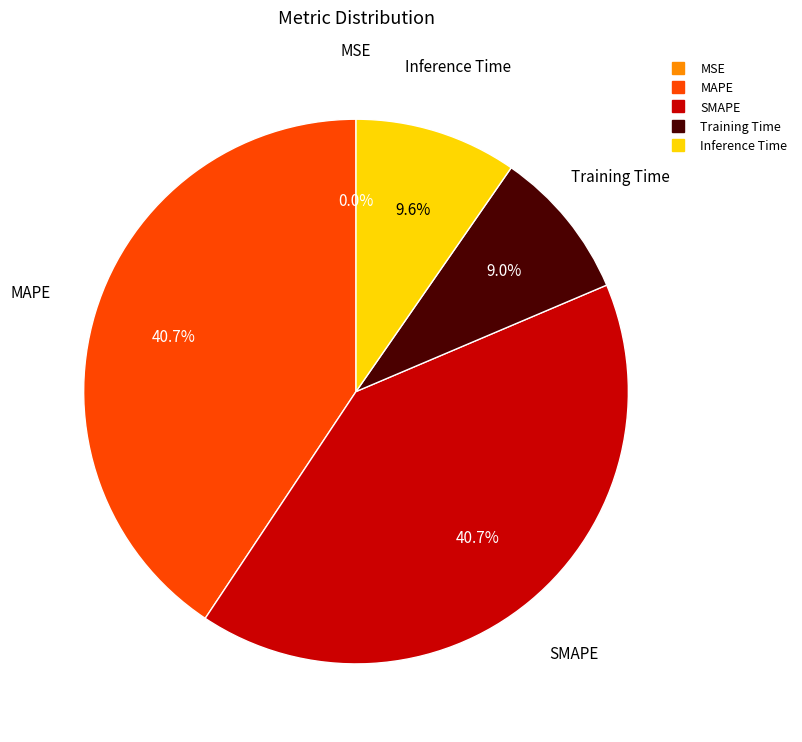

To the nearest percent, what is the average slice percentage?

20%